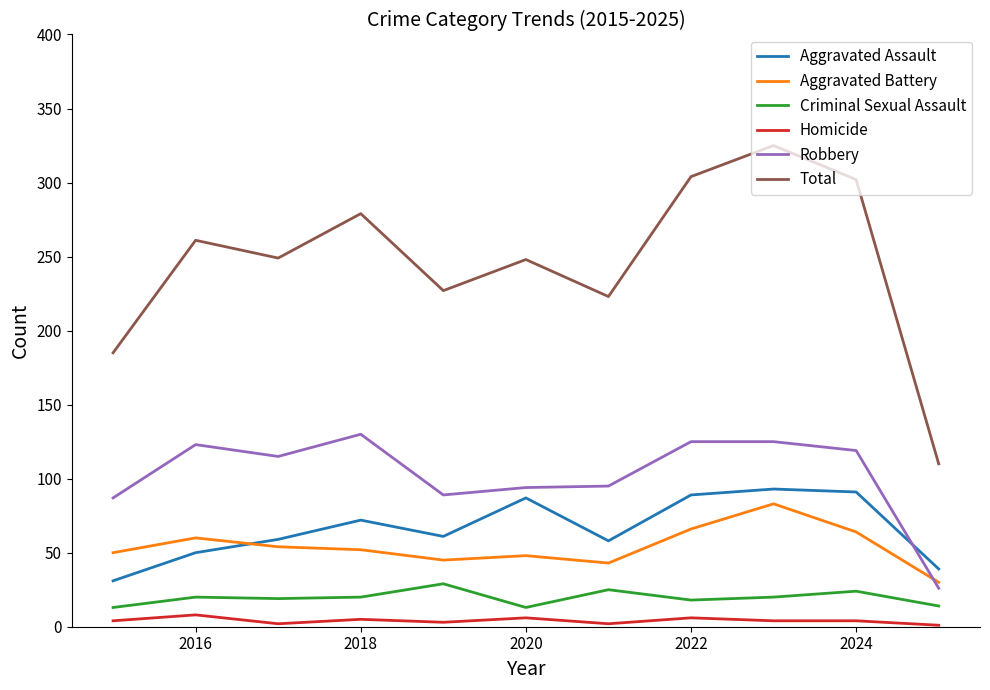

What is the difference between the maximum and second lowest values in the Homicide series?

6